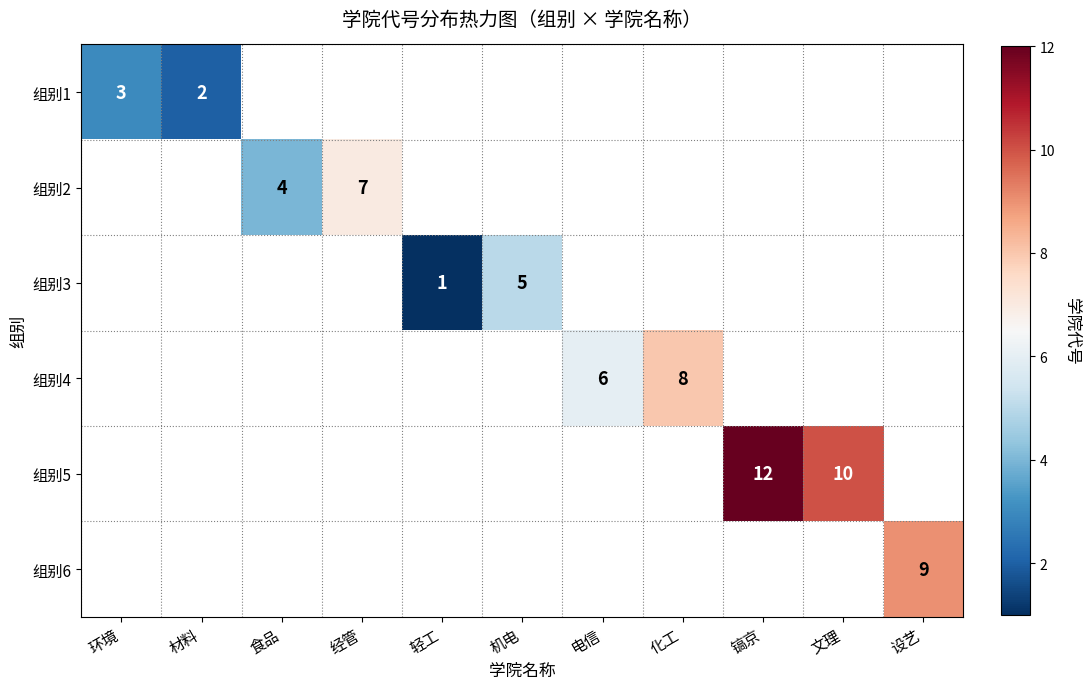

The 组别5 series shows 17 at 文理. True or false?

False